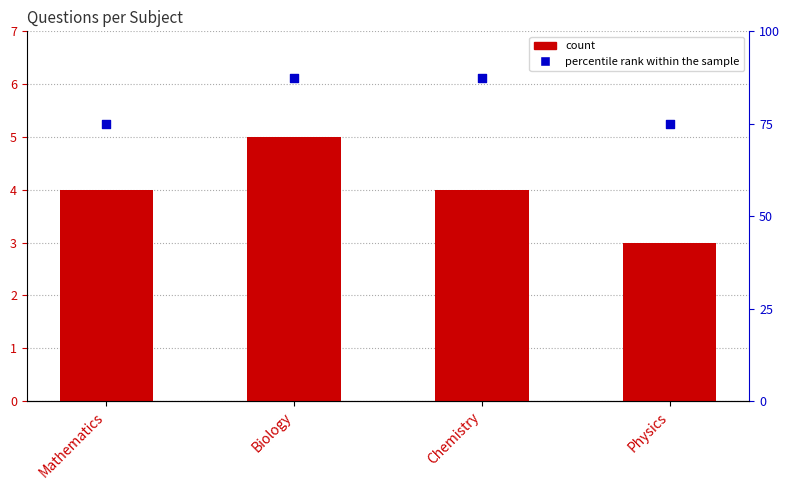

Which series reaches the maximum Y coordinate?

percentile rank within the sample